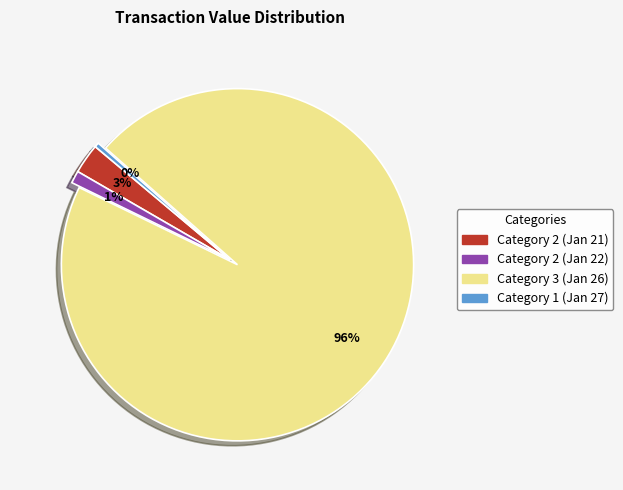

The Category 3 (Jan 26) slice represents 90% of the pie. True or false?

False